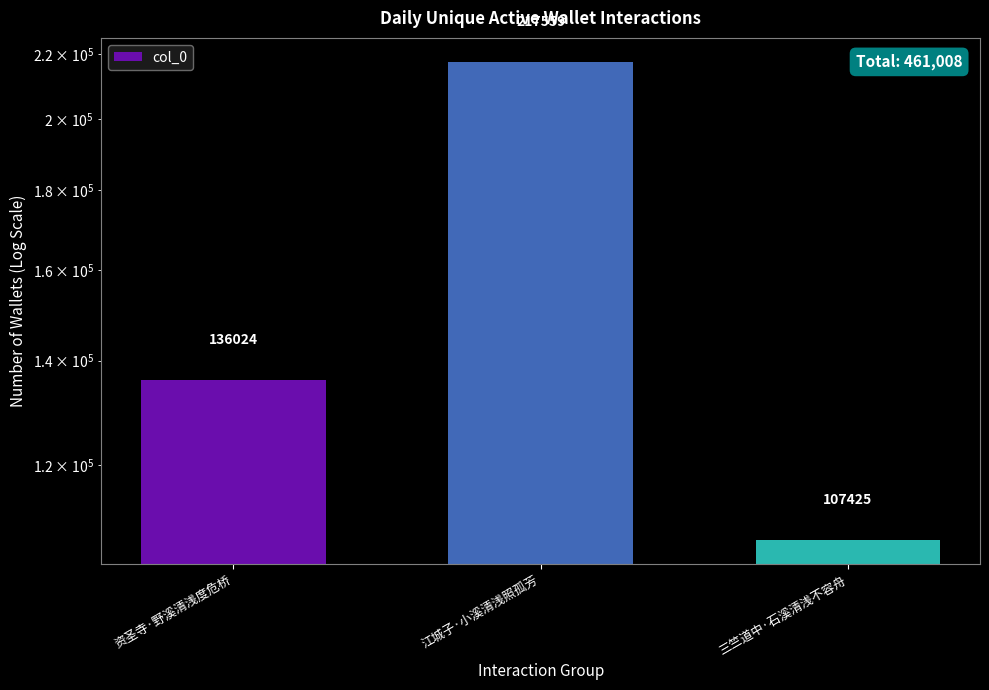

Reading right to left, transcribe all the data shown in this chart.

三竺道中·石溪清浅不容舟=107425	江城子·小溪清浅照孤芳=217559	资圣寺·野溪清浅度危桥=136024